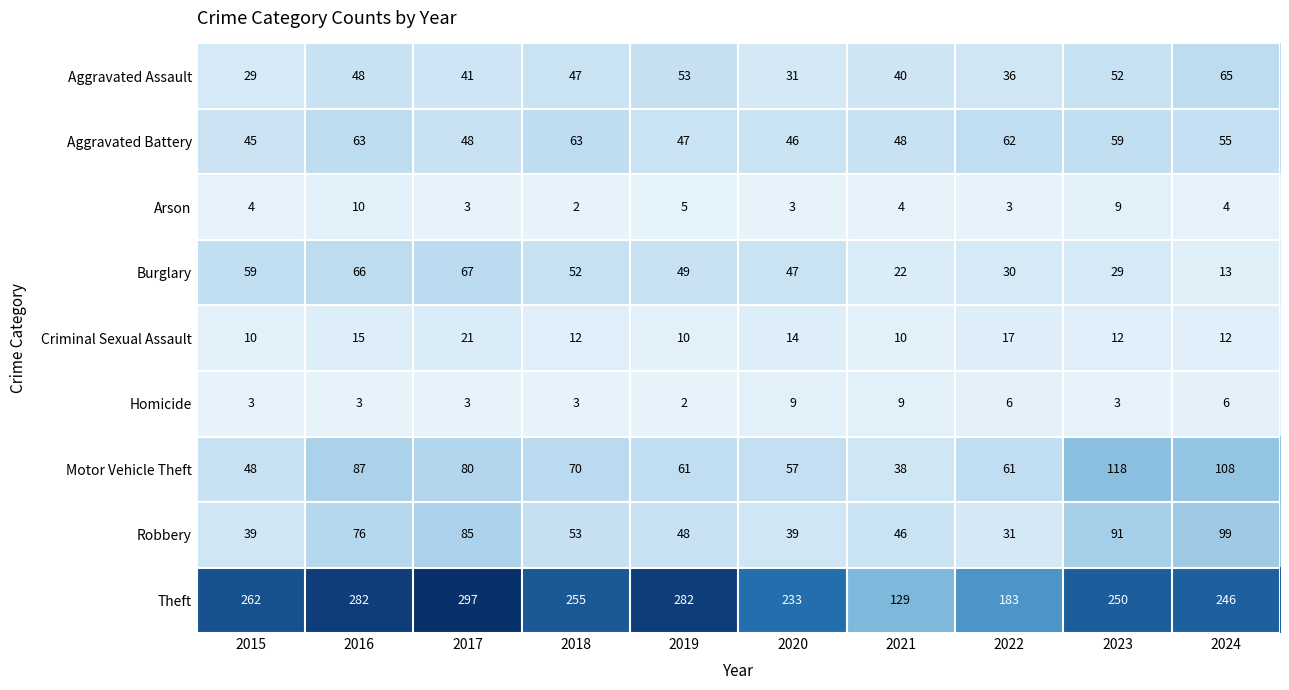

What is the difference between the highest and lowest values at 2022?

180